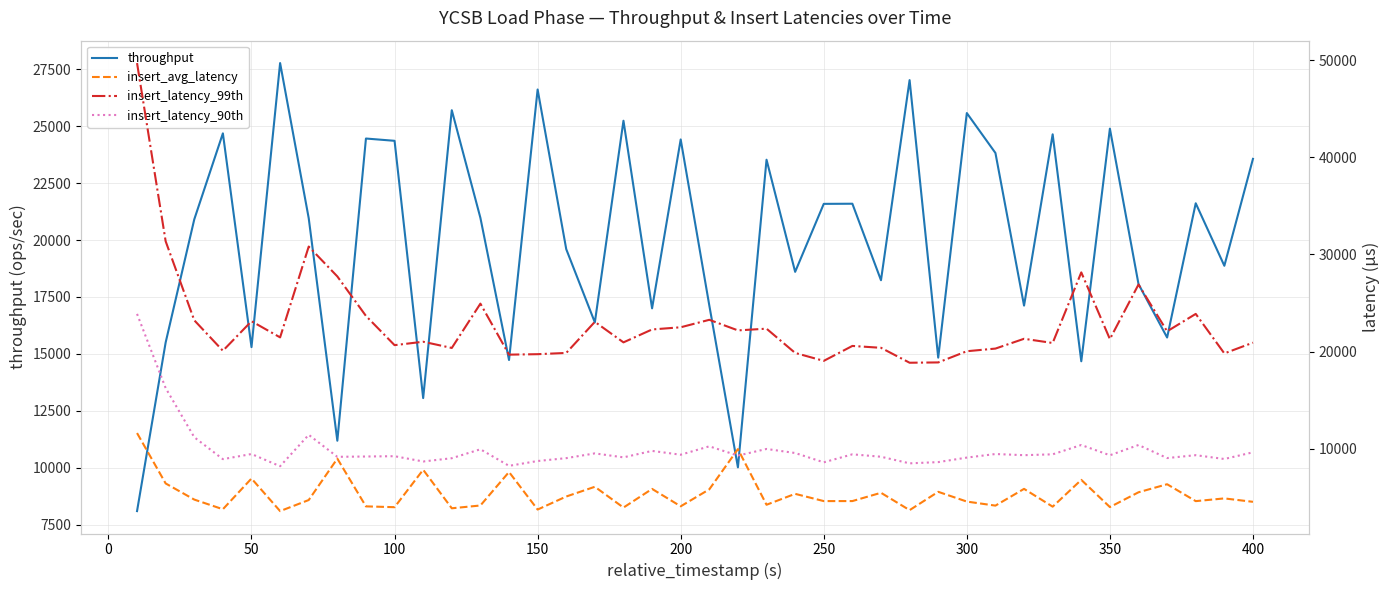

Is it true that throughput equals 22675.1 at 50?

False